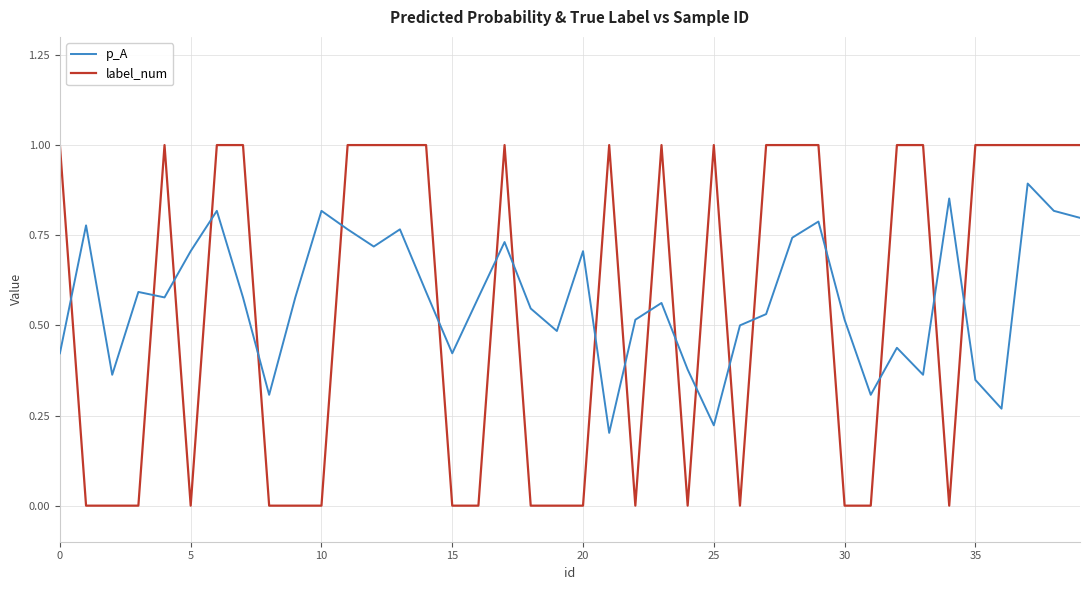

How many lines are shown in the chart?

2